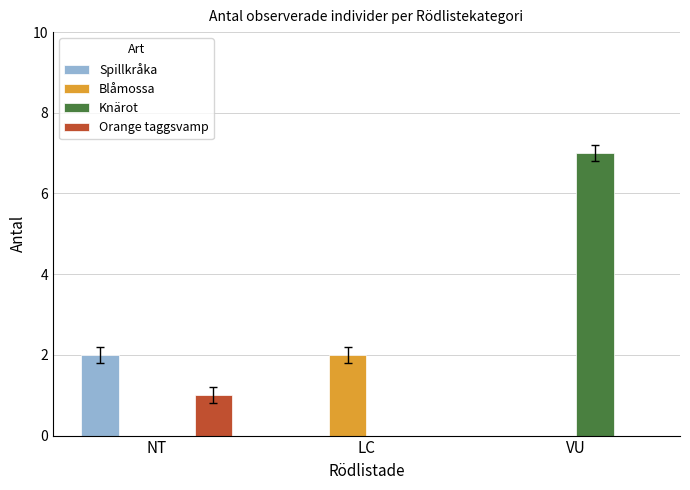

True or false: Blåmossa has a value of 2 at LC.

True